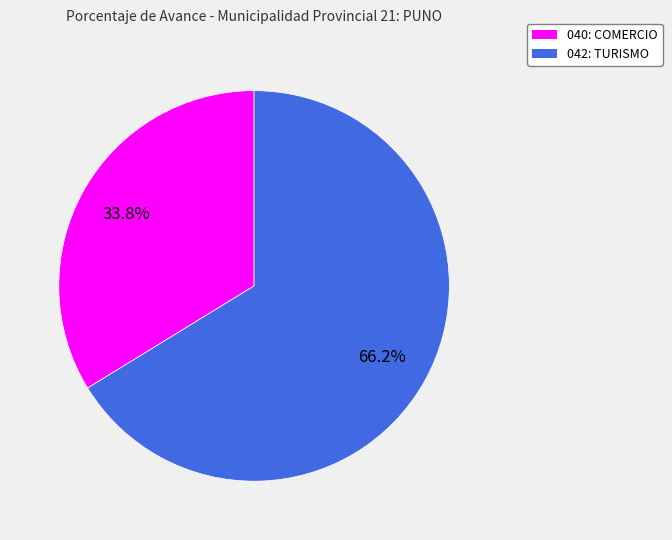

The 042: TURISMO slice represents 66% of the pie. True or false?

True